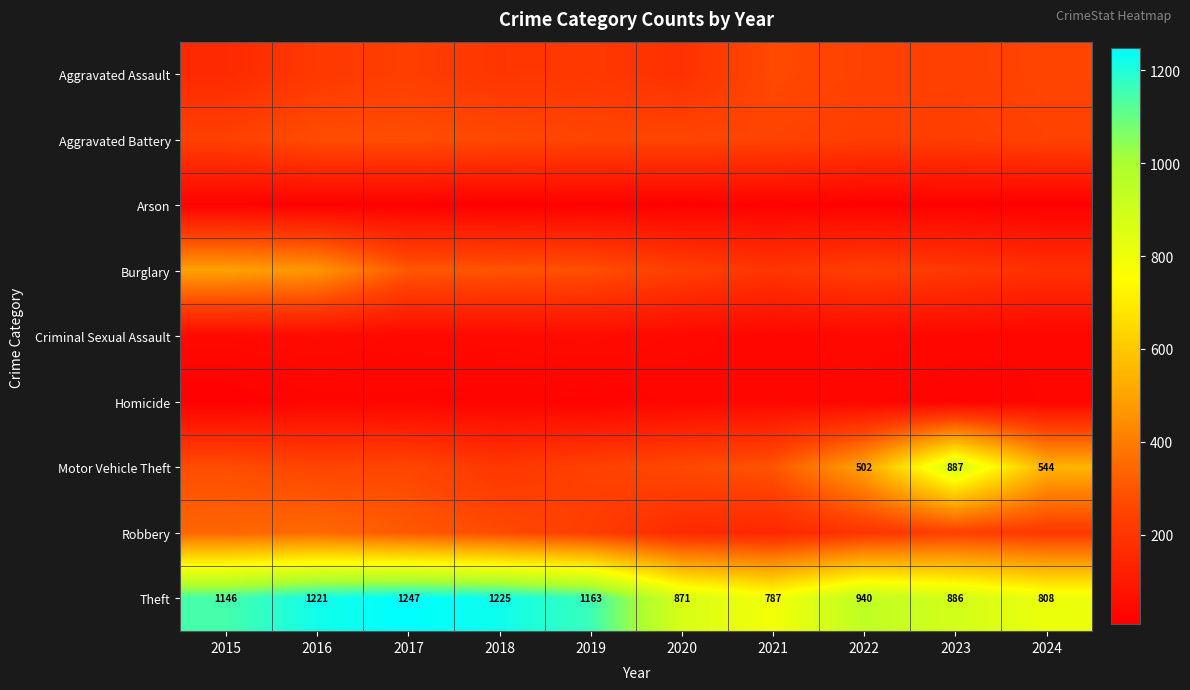

List the labels in order of Theft value, smallest first.

2021, 2024, 2020, 2023, 2022, 2015, 2019, 2016, 2018, 2017